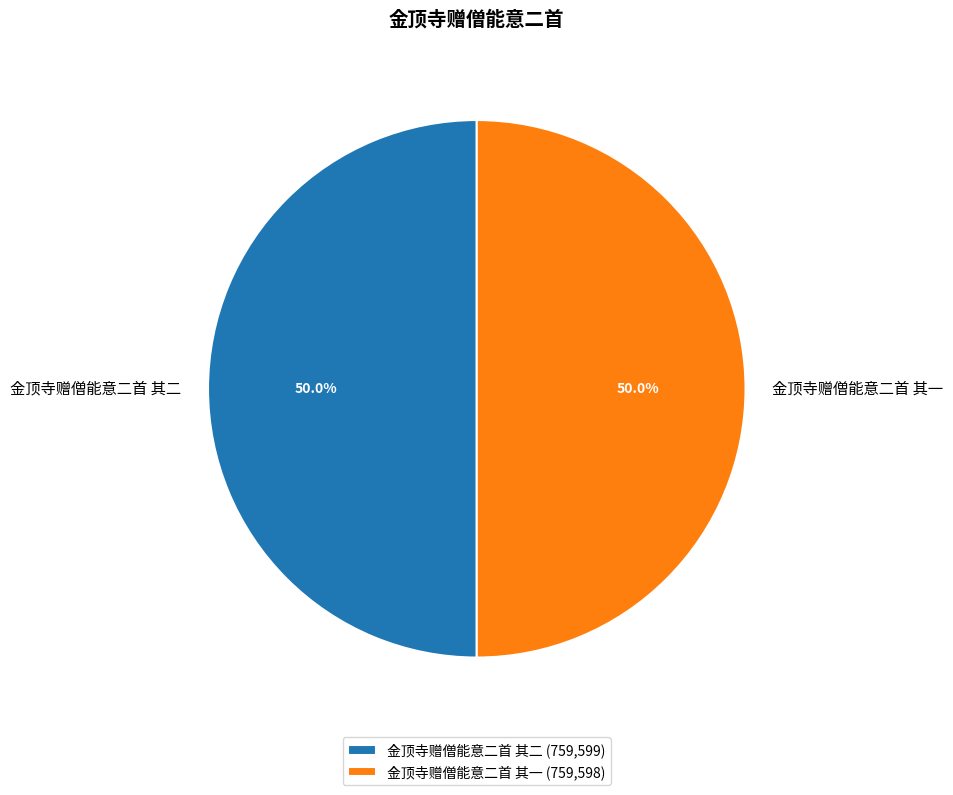

To the nearest percent, what percentage of the pie is 金顶寺赠僧能意二首 其一?

50%